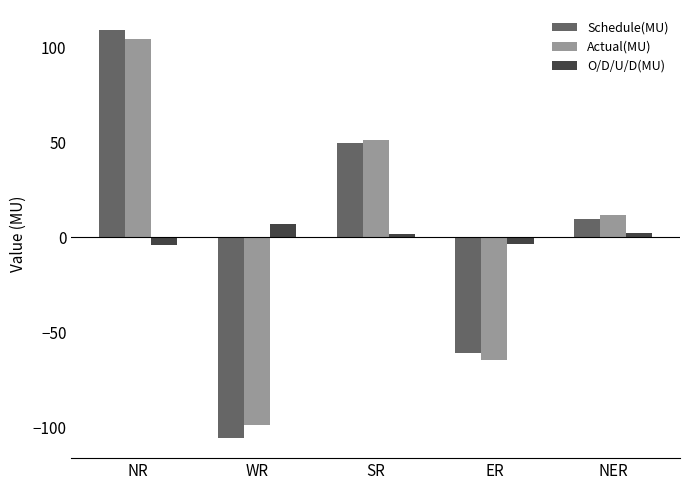

What is the difference between the second highest and second lowest values in the Schedule(MU) series?

110.6